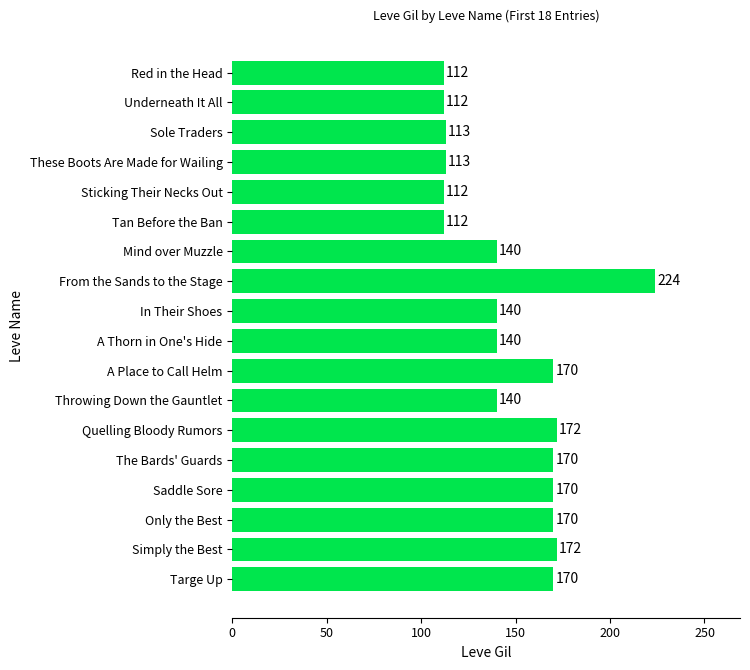

The chart shows a value of 191 at Sticking Their Necks Out. True or false?

False